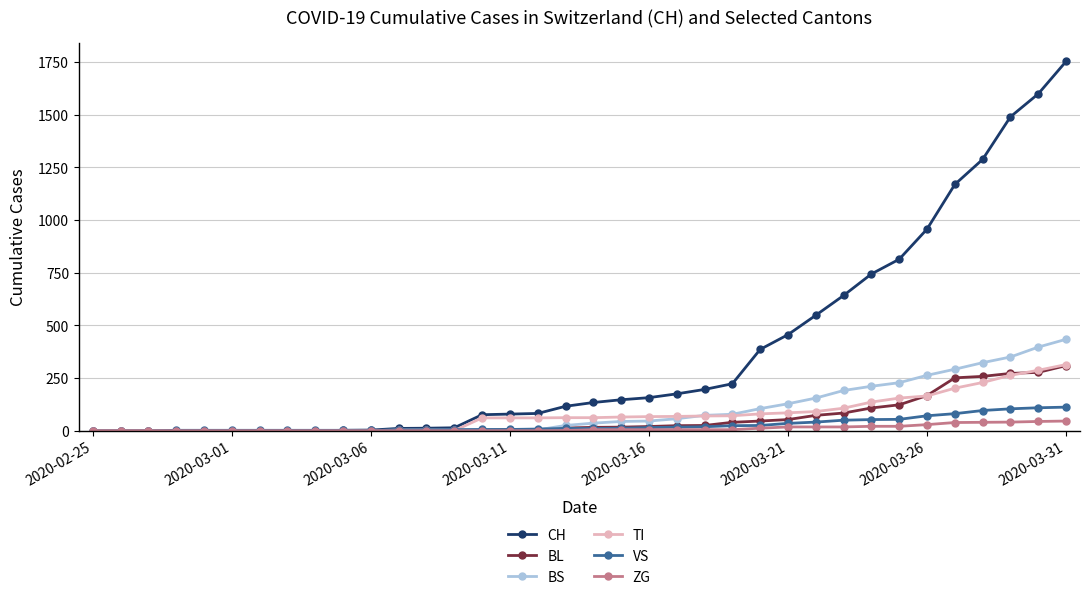

Which series has the largest range (max minus min)?

CH